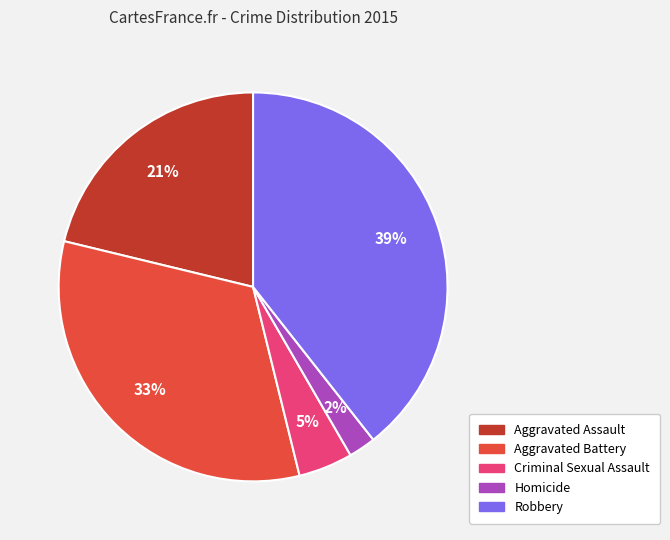

Rank the categories by value from lowest to highest.

Homicide, Criminal Sexual Assault, Aggravated Assault, Aggravated Battery, Robbery